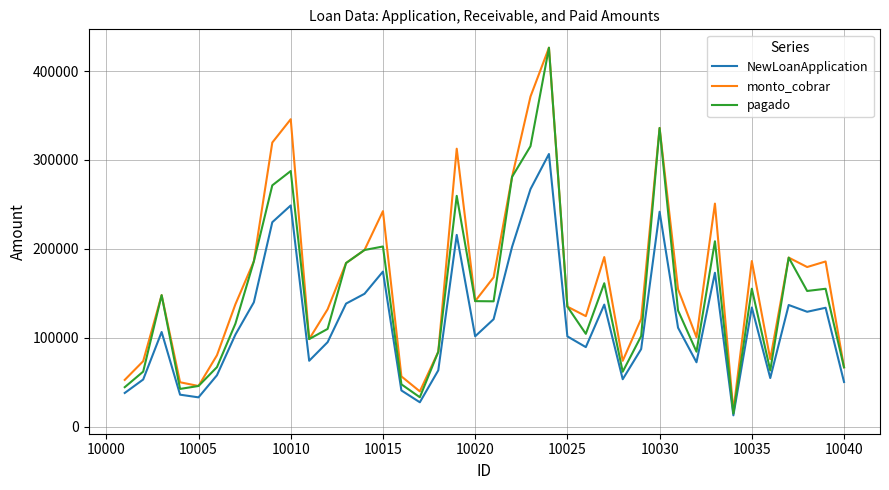

Which series has the largest range (max minus min)?

pagado